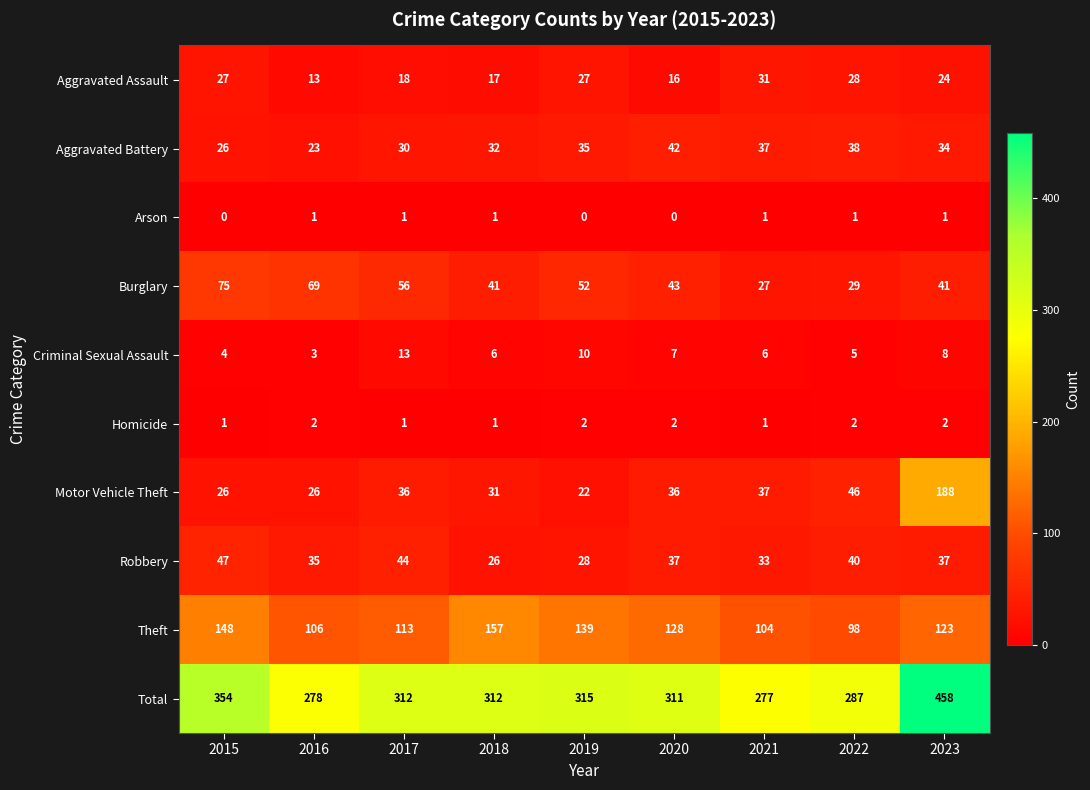

What is the difference between the second highest and second lowest values in the Criminal Sexual Assault series?

6